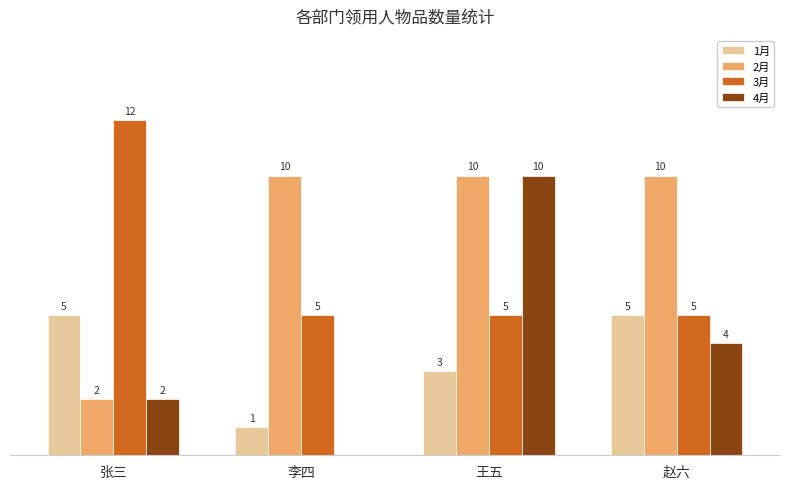

Which series has the largest total across all categories?

2月